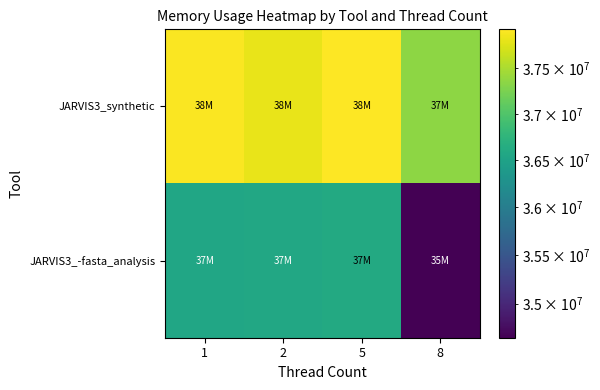

Reading left to right, list all the values displayed in this chart.

JARVIS3_synthetic: 1=37908480	2=37816320	5=37928960	8=37355520
JARVIS3_-fasta_analysis: 1=36556800	2=36577280	5=36608000	8=34652160